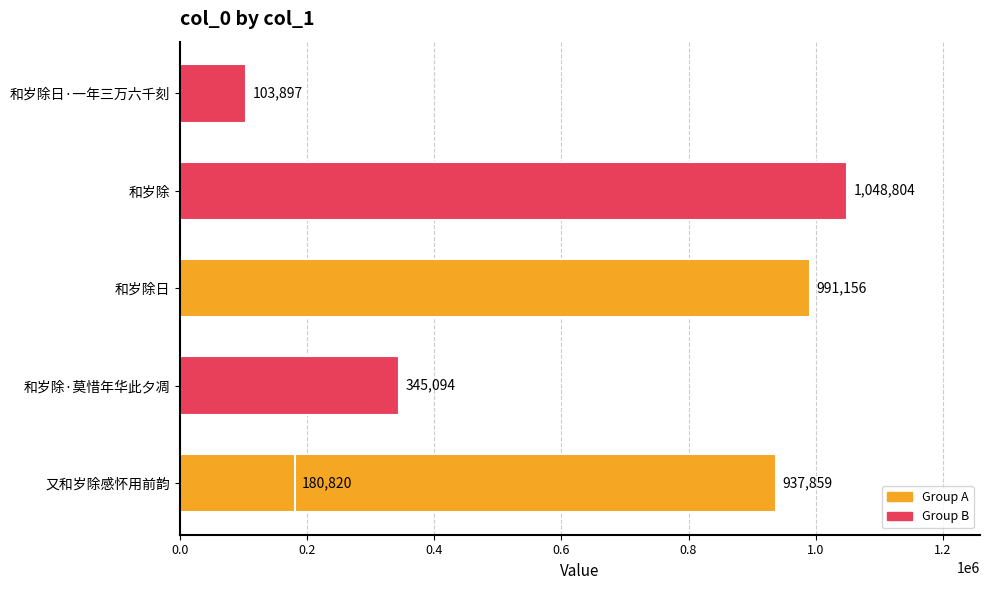

What is the difference between the values at 和岁除日·一年三万六千刻 and 和岁除日?

887259